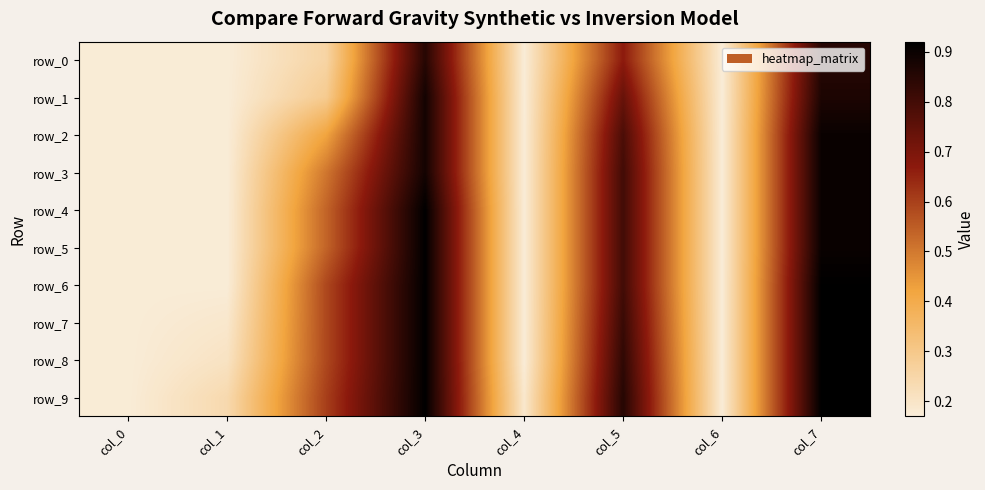

Which has a higher value, col_0 or col_5?

col_5